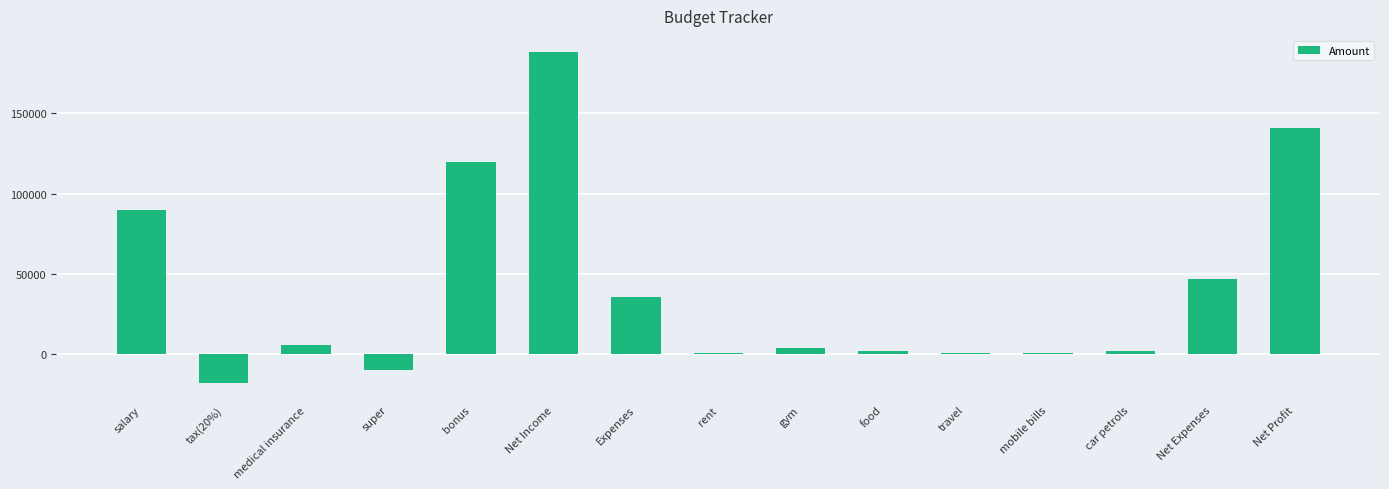

Reading left to right, list all the values displayed in this chart.

salary=90000	tax(20%)=-18000	medical insurance=6000	super=-10000	bonus=120000	Net Income=188000	Expenses=36000	rent=1000	gym=4000	food=2000	travel=1000	mobile bills=1000	car petrols=2000	Net Expenses=47000	Net Profit=141000